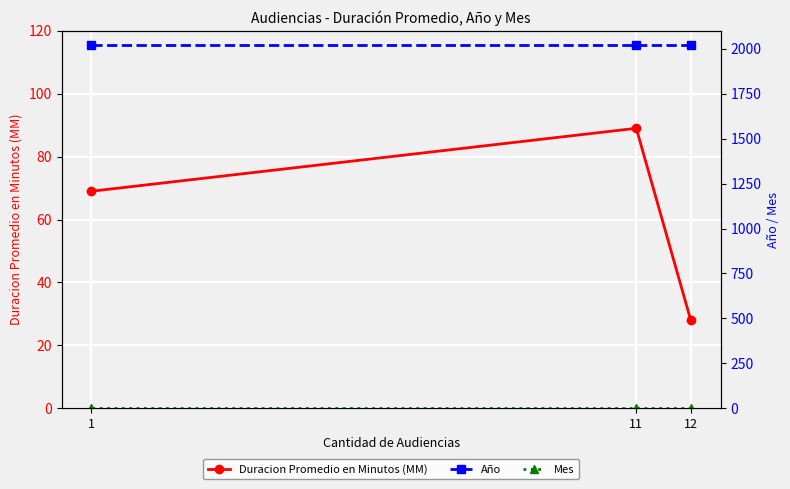

List the labels in order of Duracion Promedio en Minutos (MM) value, smallest first.

12, 1, 11